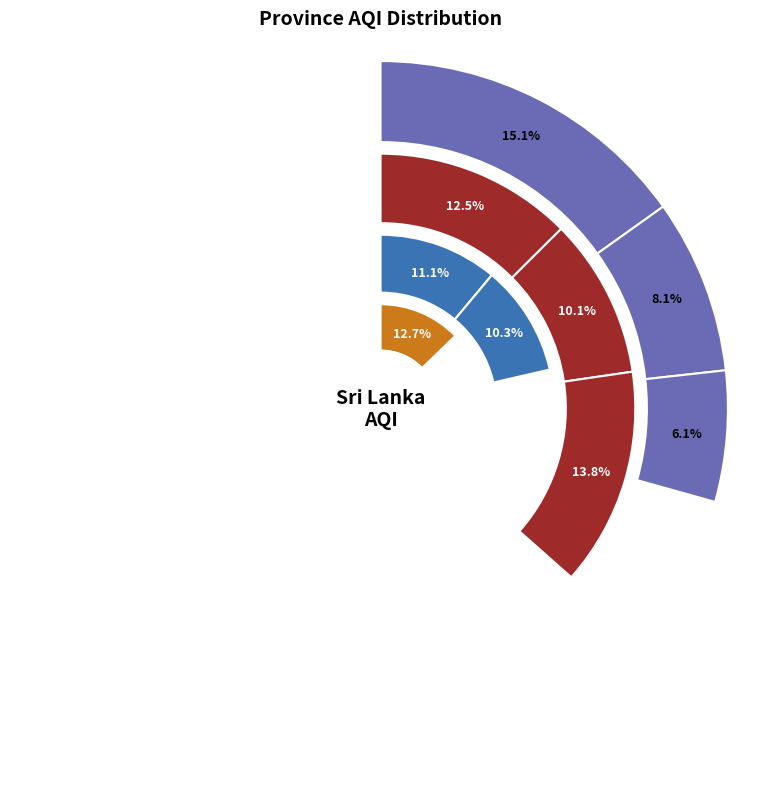

How many slices are in this pie chart?

9